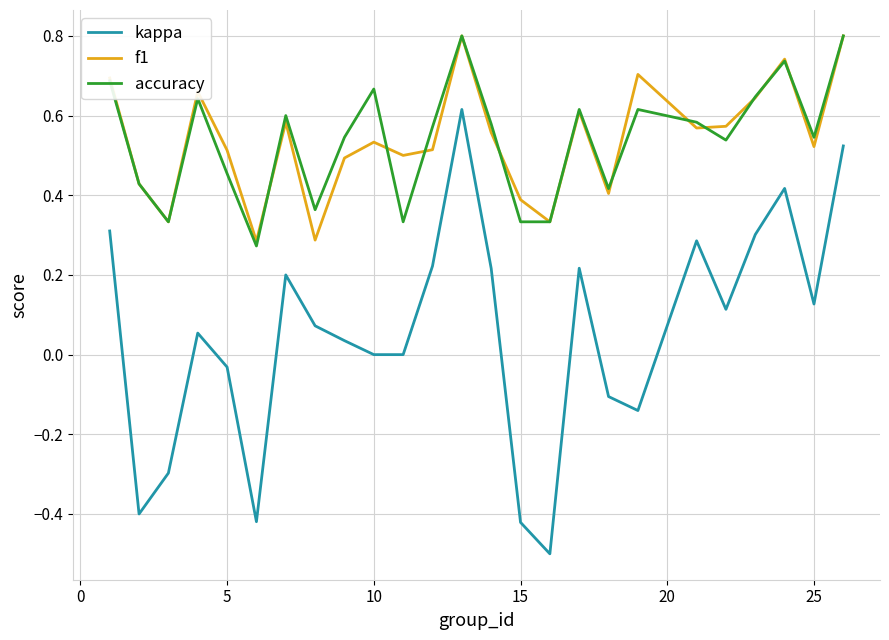

True or false: kappa and f1 cross at least once.

False